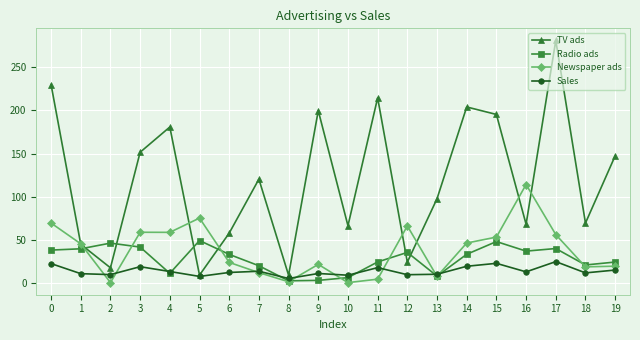

The TV ads series shows 230.1 at 0. True or false?

True